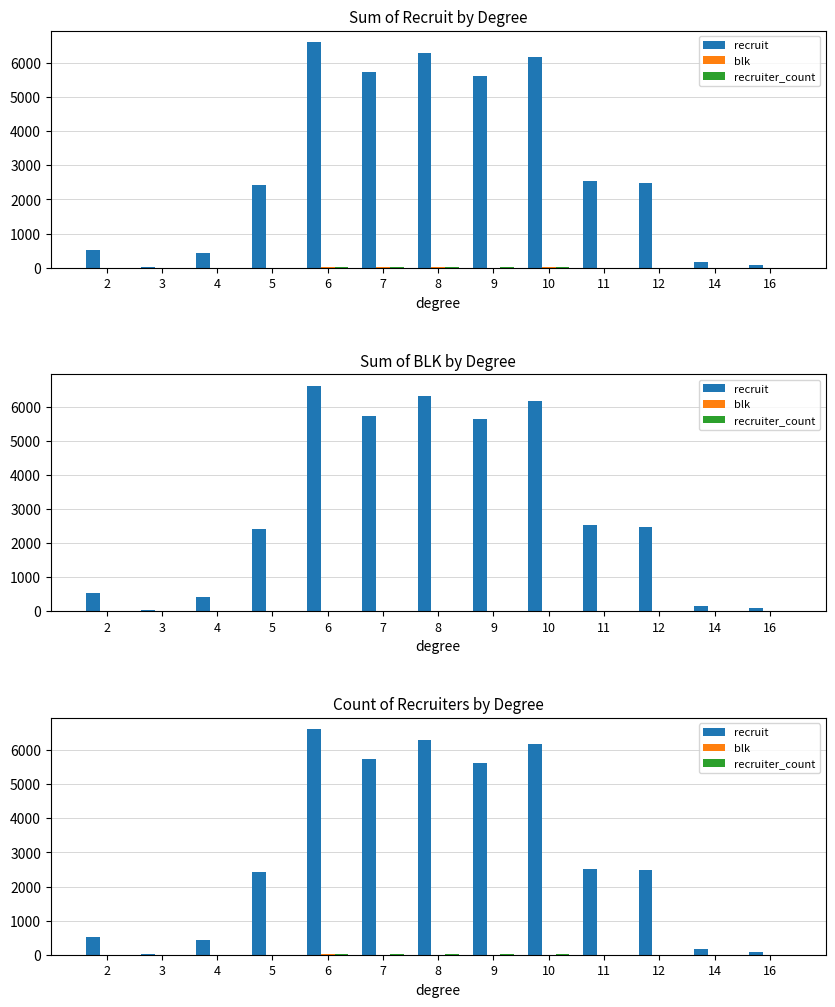

Which series has the largest total across all categories?

recruit